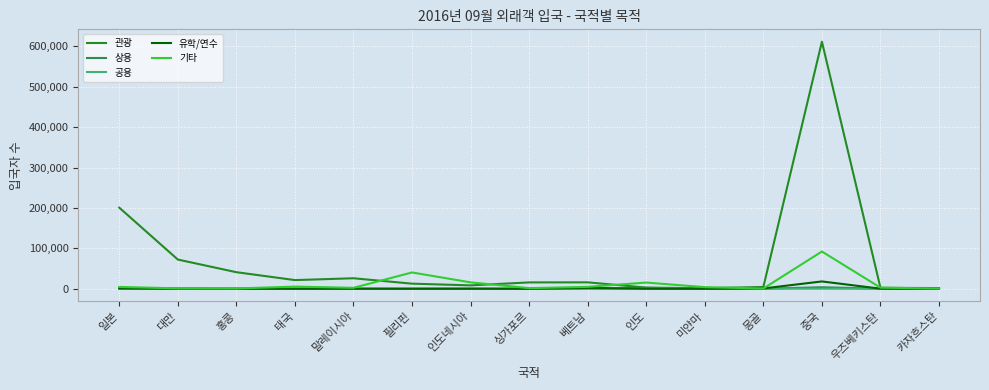

At which category does the chart reach its peak across all series?

중국